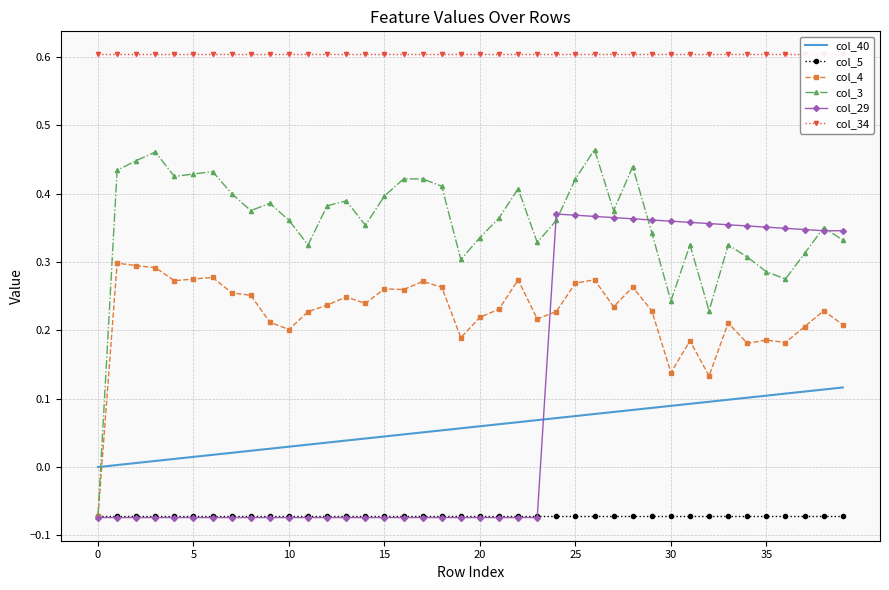

How many lines are shown in the chart?

6